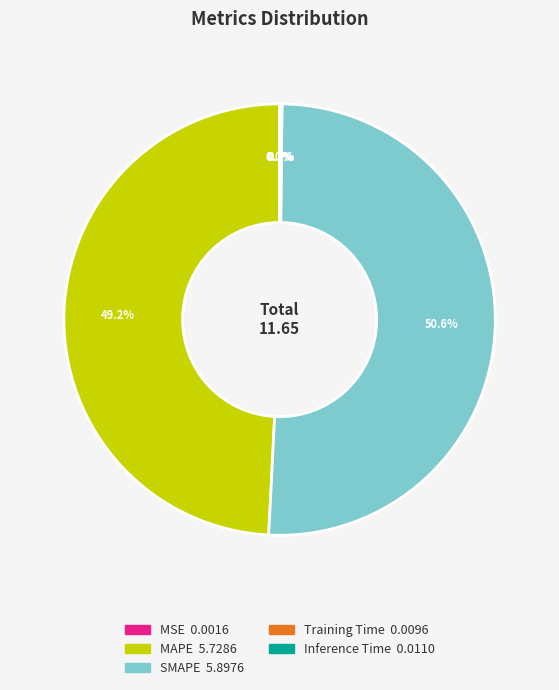

What is the majority slice?

SMAPE